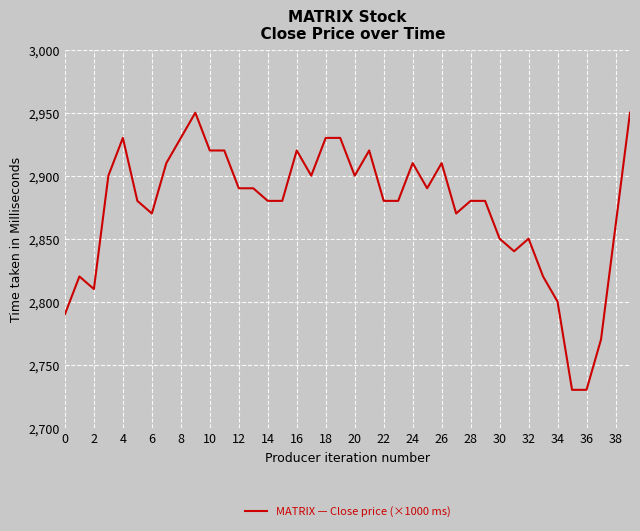

What is the greatest value displayed?

2950